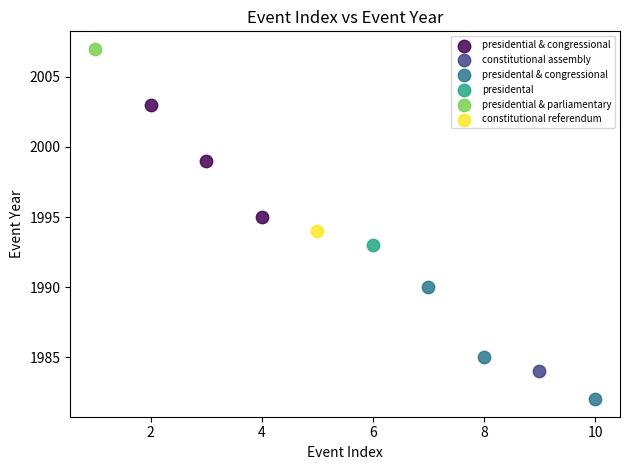

Which series reaches the minimum Y coordinate?

presidental & congressional